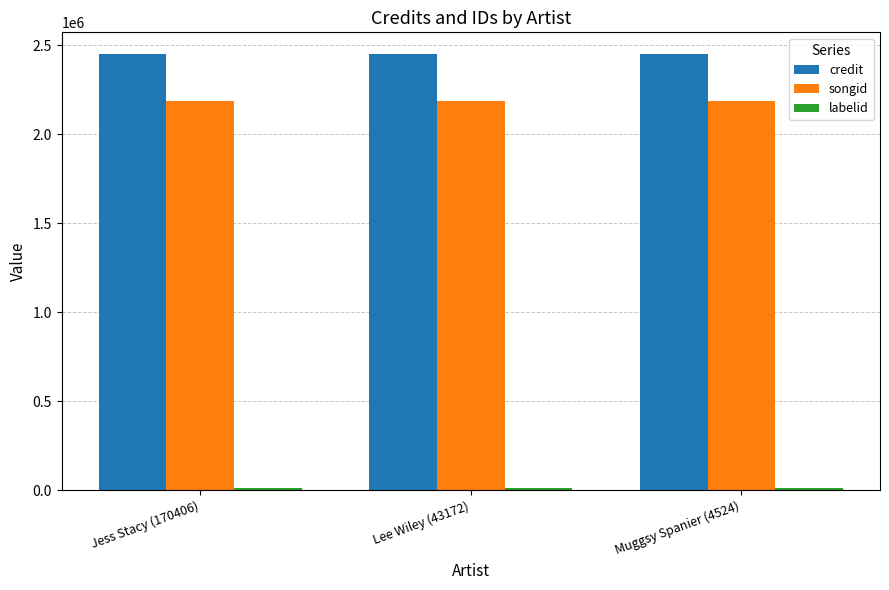

Is it true that songid equals 497225 at Jess Stacy (170406)?

False